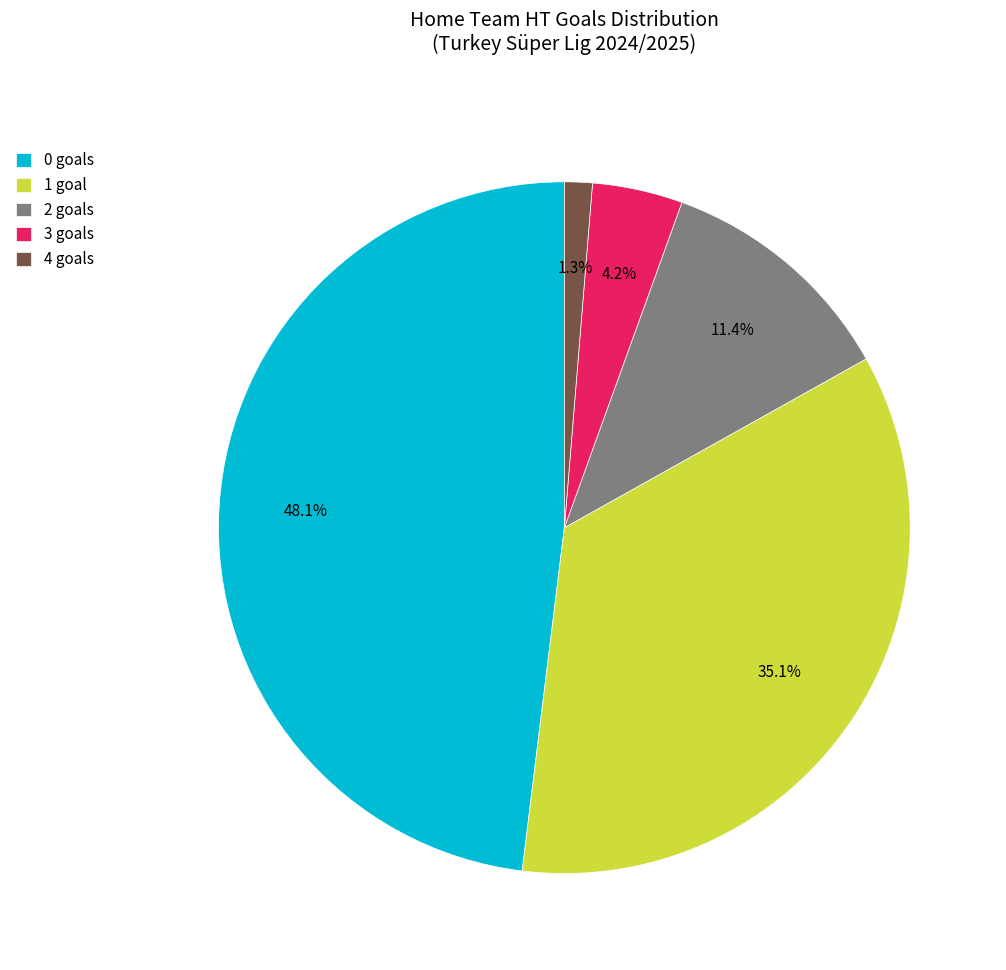

Approximately how many times larger is the value at 1 compared to 4?

27.0